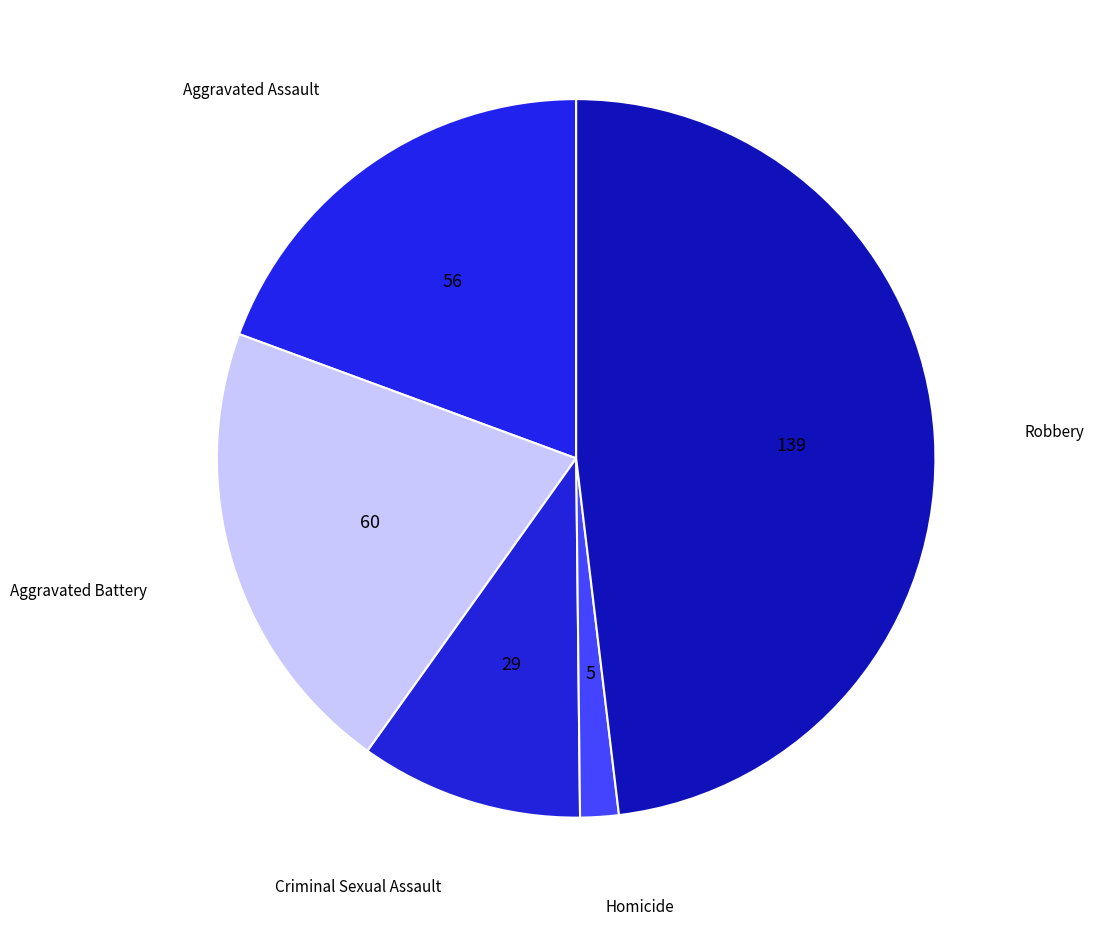

True or false: Homicide accounts for 2% of the total.

True